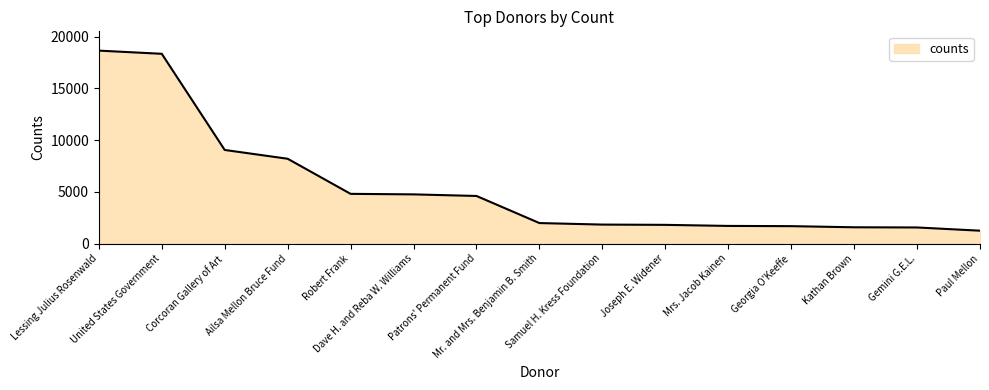

What is the change in value from Lessing Julius Rosenwald to Mrs. Jacob Kainen?

-16950